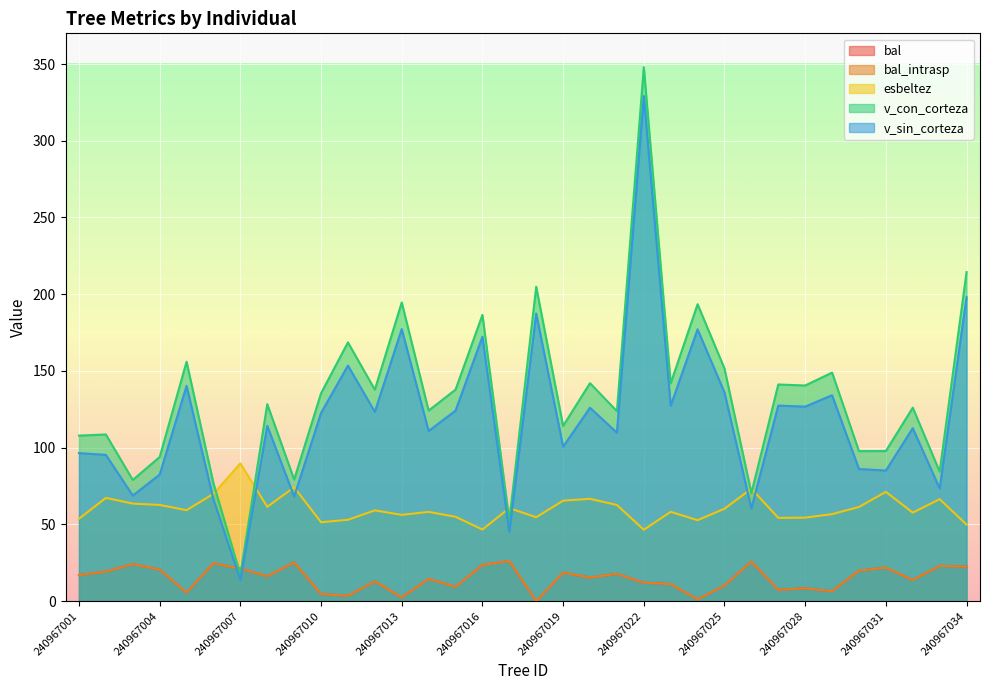

At which category does v_sin_corteza reach its first local valley?

240967003